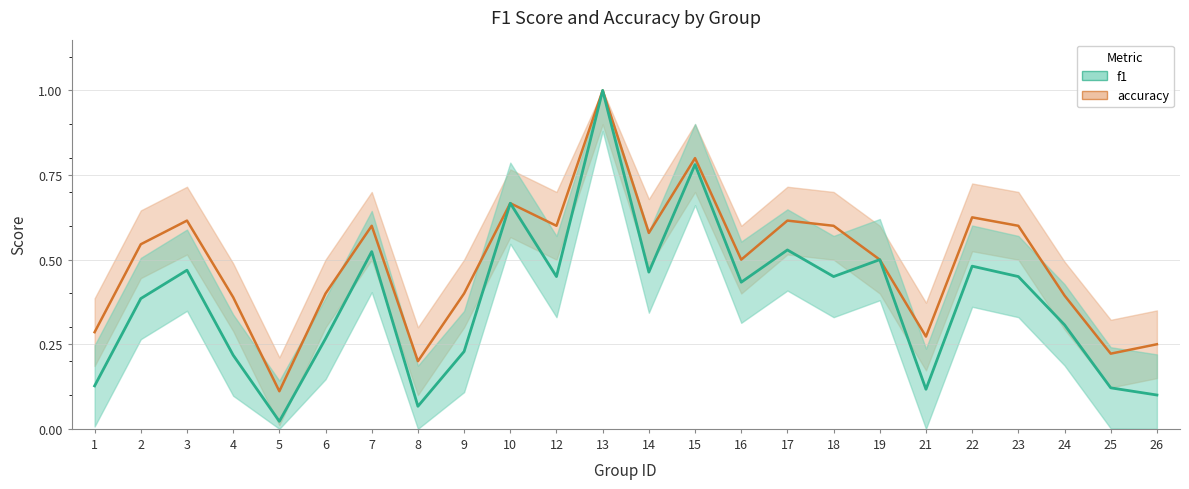

Reading left to right, list all the values displayed in this chart.

f1: 1=0.1	2=0.4	3=0.5	4=0.2	5=0.0	6=0.3	7=0.5	8=0.1	9=0.2	10=0.7	12=0.5	13=1.0	14=0.5	15=0.8	16=0.4	17=0.5	18=0.5	19=0.5	21=0.1	22=0.5	23=0.5	24=0.3	25=0.1	26=0.1
accuracy: 1=0.3	2=0.5	3=0.6	4=0.4	5=0.1	6=0.4	7=0.6	8=0.2	9=0.4	10=0.7	12=0.6	13=1.0	14=0.6	15=0.8	16=0.5	17=0.6	18=0.6	19=0.5	21=0.3	22=0.6	23=0.6	24=0.4	25=0.2	26=0.2